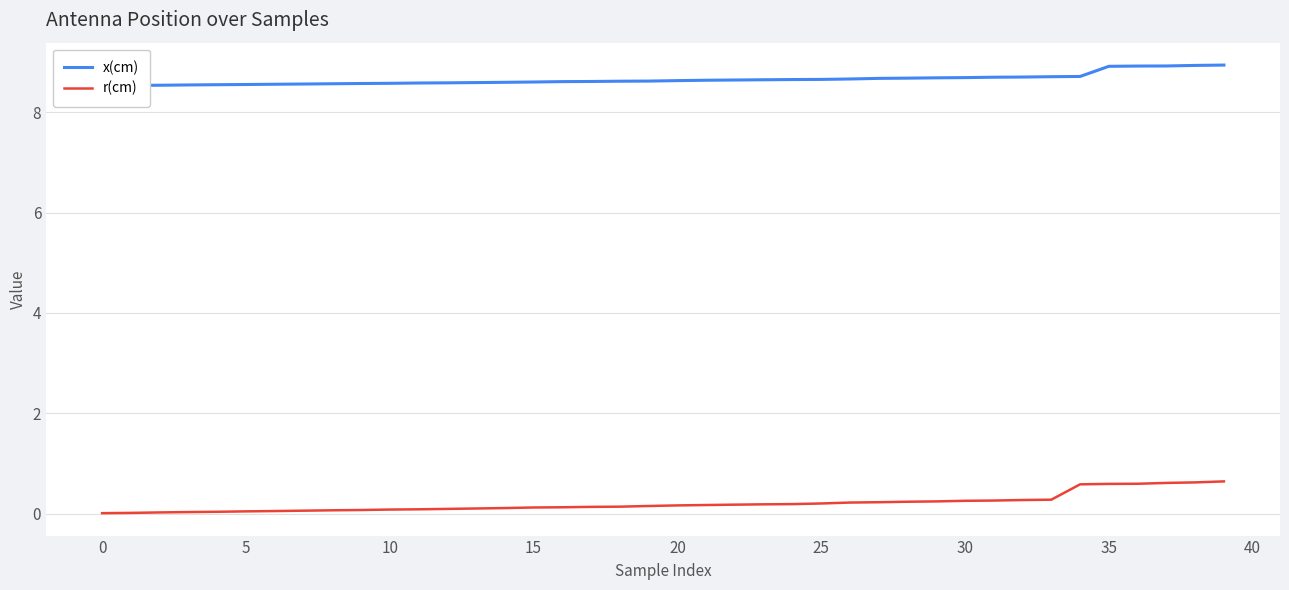

What value does the r(cm) series have at 25?

0.2